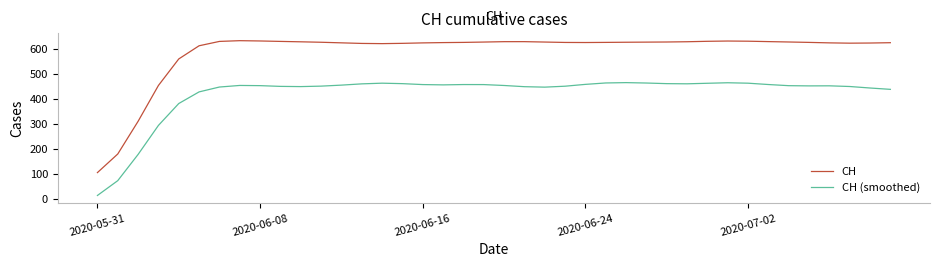

Which series has the widest spread of values?

CH